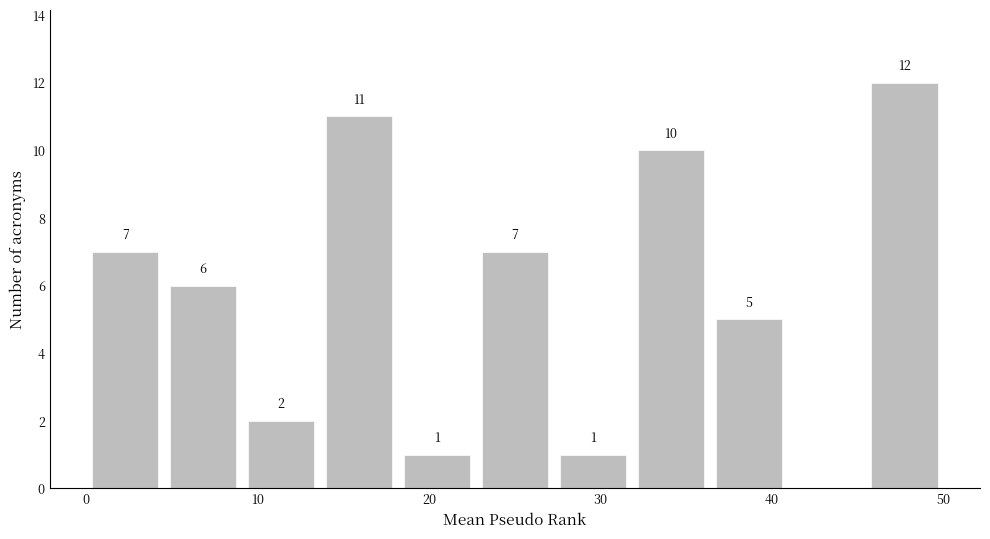

Over which range of the x-axis is the bar tallest?

45 to 50